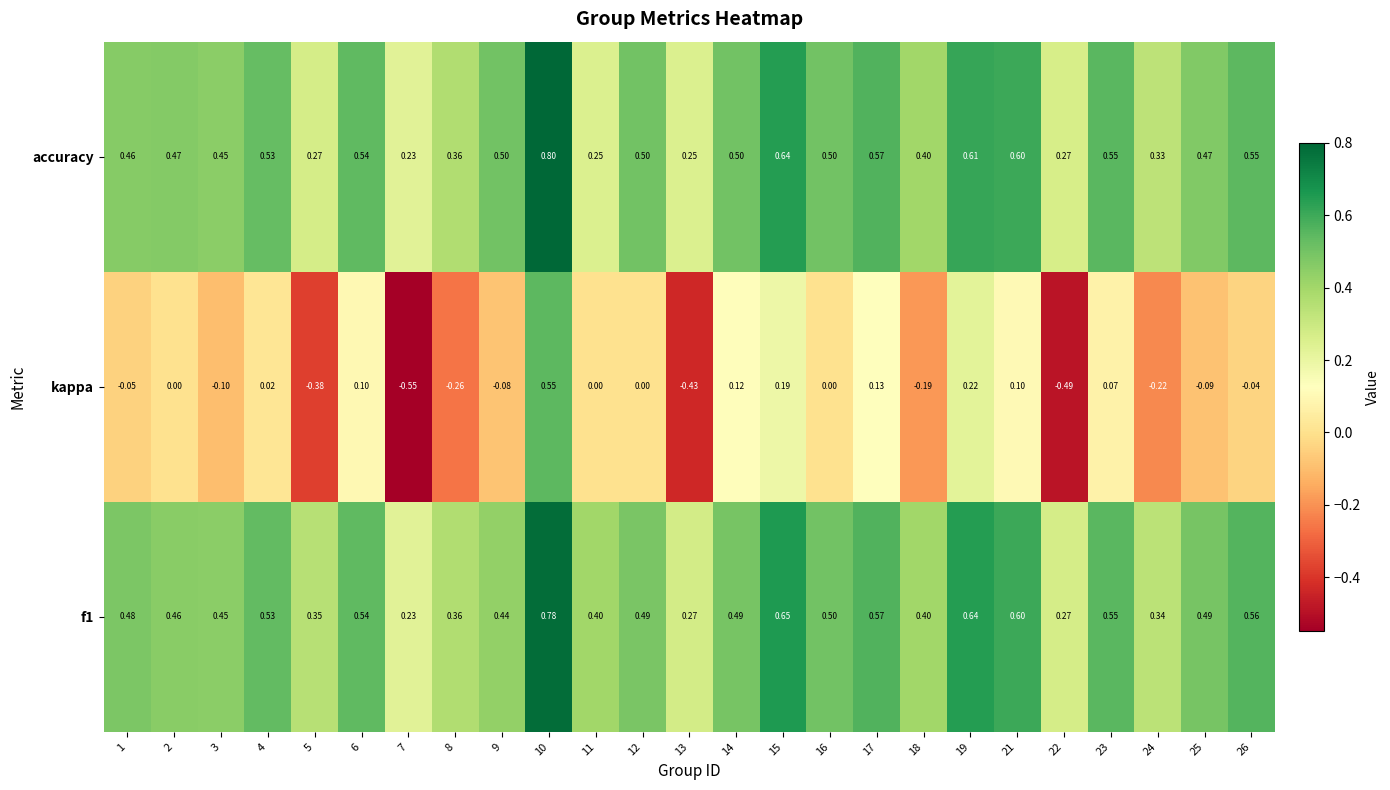

Is the value of f1 at 23 greater than the value of kappa at 25?

Yes